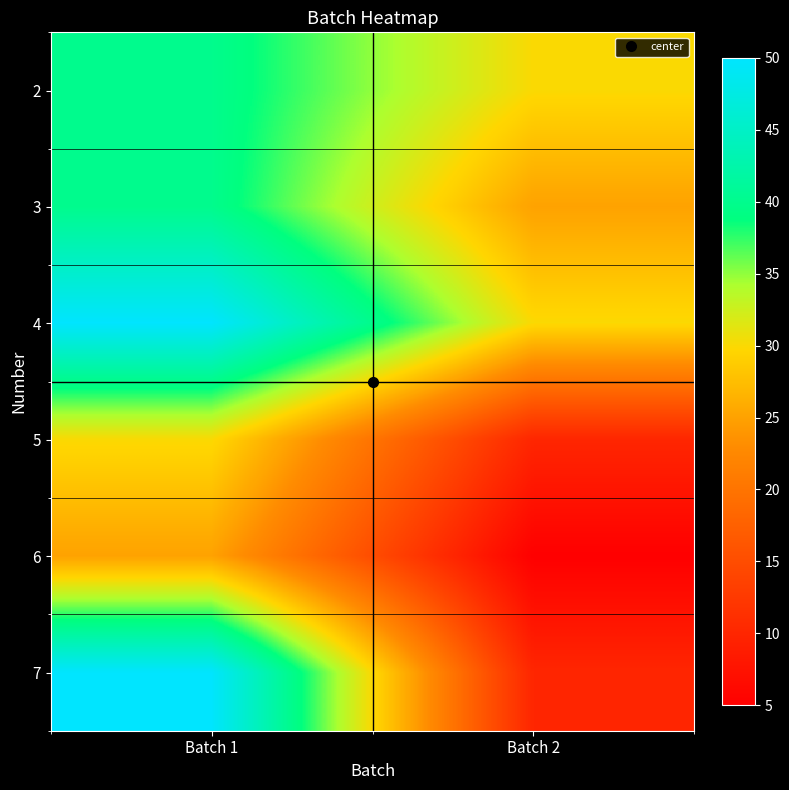

List the series in order of their peak value, highest first.

4, 7, 2, 3, 5, 6